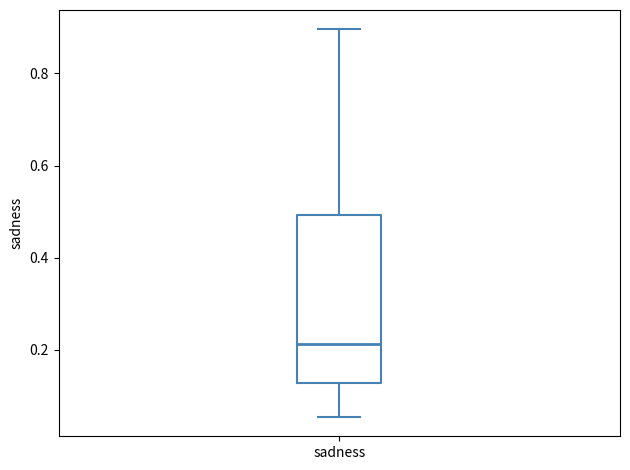

Transcribe this box plot: give where the median line is, the range the box spans, and where the two whiskers end, as read against the y-axis. The values are not printed on the chart, so give them approximately, as read against the axis.

median 0.22, box 0.12 to 0.50, whiskers 0.06 to 0.90